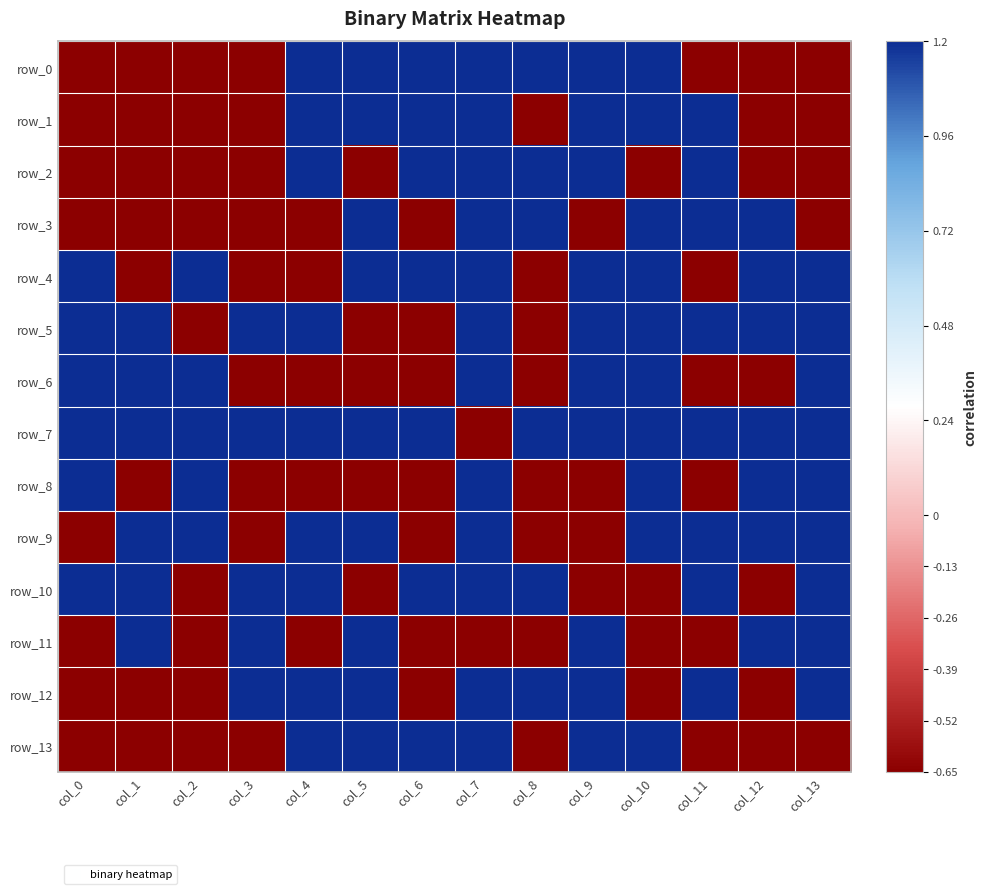

Reading left to right, list all the values displayed in this chart.

row_0: -0.7	-0.7	-0.7	-0.7	1.2	1.2	1.2	1.2	1.2	1.2	1.2	-0.7	-0.7	-0.7
row_1: -0.7	-0.7	-0.7	-0.7	1.2	1.2	1.2	1.2	-0.7	1.2	1.2	1.2	-0.7	-0.7
row_2: -0.7	-0.7	-0.7	-0.7	1.2	-0.7	1.2	1.2	1.2	1.2	-0.7	1.2	-0.7	-0.7
row_3: -0.7	-0.7	-0.7	-0.7	-0.7	1.2	-0.7	1.2	1.2	-0.7	1.2	1.2	1.2	-0.7
row_4: 1.2	-0.7	1.2	-0.7	-0.7	1.2	1.2	1.2	-0.7	1.2	1.2	-0.7	1.2	1.2
row_5: 1.2	1.2	-0.7	1.2	1.2	-0.7	-0.7	1.2	-0.7	1.2	1.2	1.2	1.2	1.2
row_6: 1.2	1.2	1.2	-0.7	-0.7	-0.7	-0.7	1.2	-0.7	1.2	1.2	-0.7	-0.7	1.2
row_7: 1.2	1.2	1.2	1.2	1.2	1.2	1.2	-0.7	1.2	1.2	1.2	1.2	1.2	1.2
row_8: 1.2	-0.7	1.2	-0.7	-0.7	-0.7	-0.7	1.2	-0.7	-0.7	1.2	-0.7	1.2	1.2
row_9: -0.7	1.2	1.2	-0.7	1.2	1.2	-0.7	1.2	-0.7	-0.7	1.2	1.2	1.2	1.2
row_10: 1.2	1.2	-0.7	1.2	1.2	-0.7	1.2	1.2	1.2	-0.7	-0.7	1.2	-0.7	1.2
row_11: -0.7	1.2	-0.7	1.2	-0.7	1.2	-0.7	-0.7	-0.7	1.2	-0.7	-0.7	1.2	1.2
row_12: -0.7	-0.7	-0.7	1.2	1.2	1.2	-0.7	1.2	1.2	1.2	-0.7	1.2	-0.7	1.2
row_13: -0.7	-0.7	-0.7	-0.7	1.2	1.2	1.2	1.2	-0.7	1.2	1.2	-0.7	-0.7	-0.7